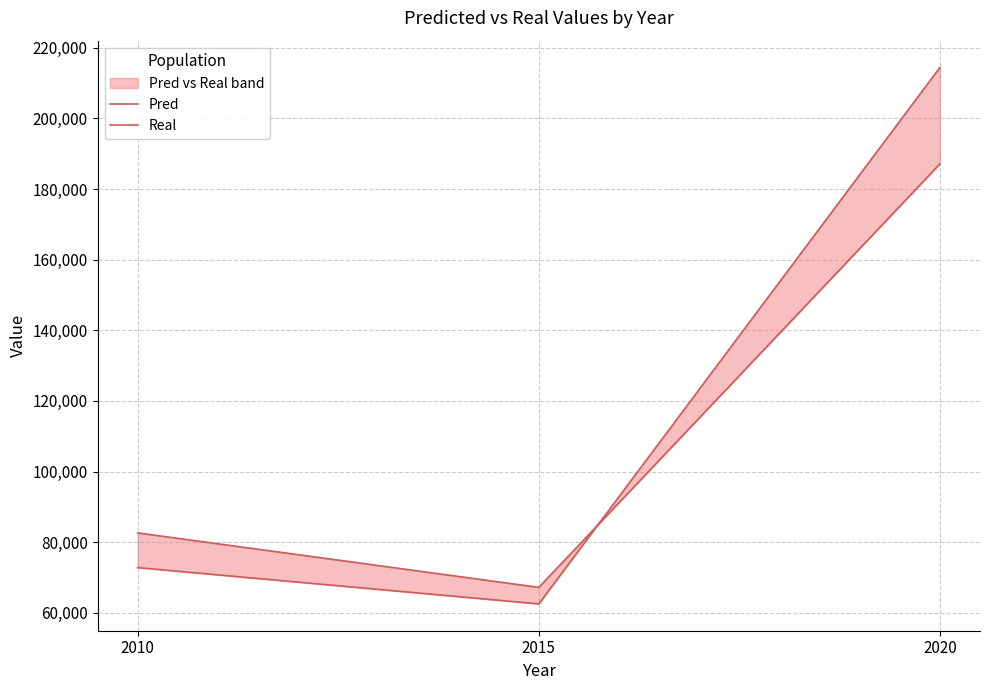

Reading right to left, list all the values displayed in this chart.

Pred: 2020=187123.0	2015=67185.2	2010=82615.8
Real: 2020=214432.6	2015=62503.4	2010=72780.0